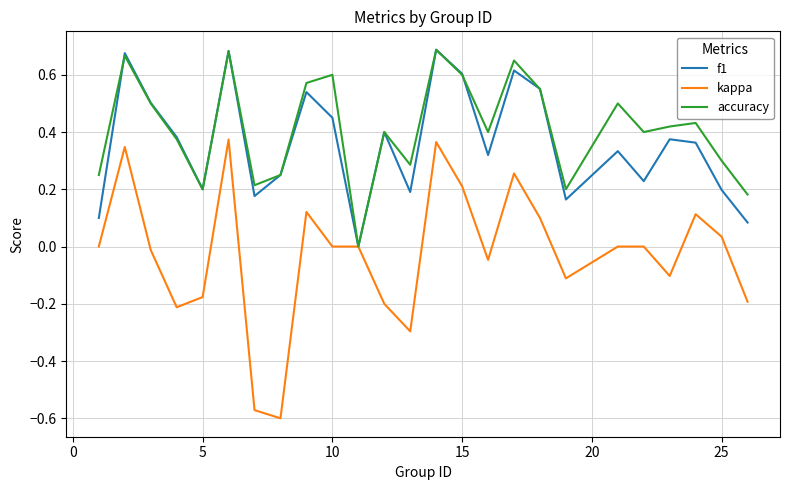

Count the f1 values in the range 0 to 1.

25